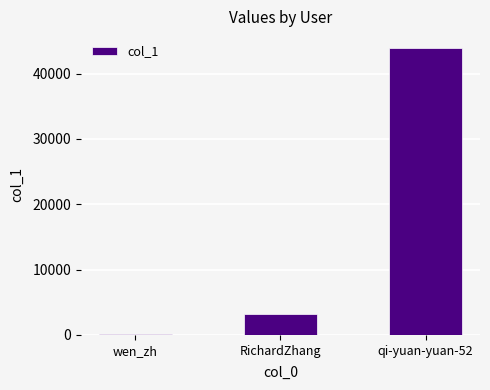

The value at qi-yuan-yuan-52 is 73585. True or false?

False